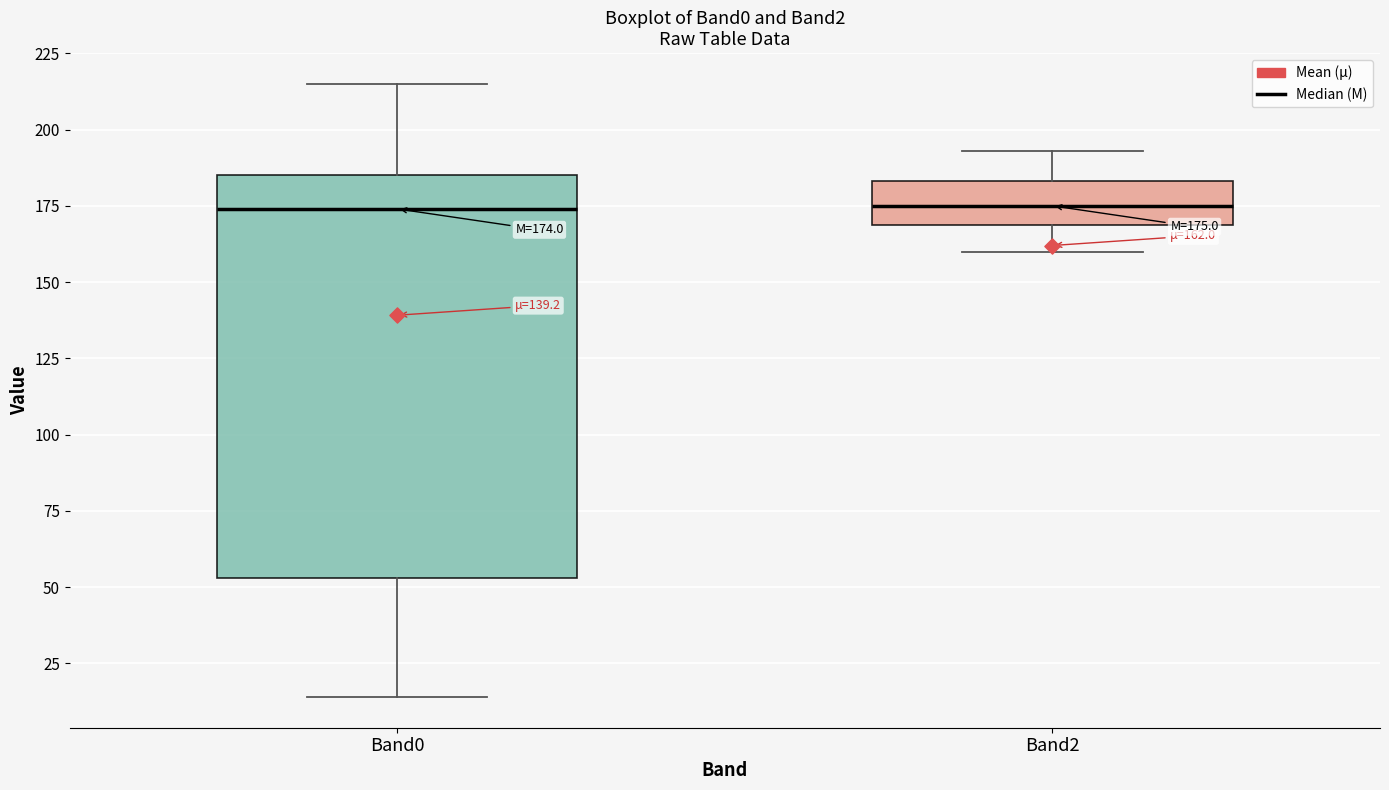

Which box is the tallest, from its lower edge to its upper edge?

Band0